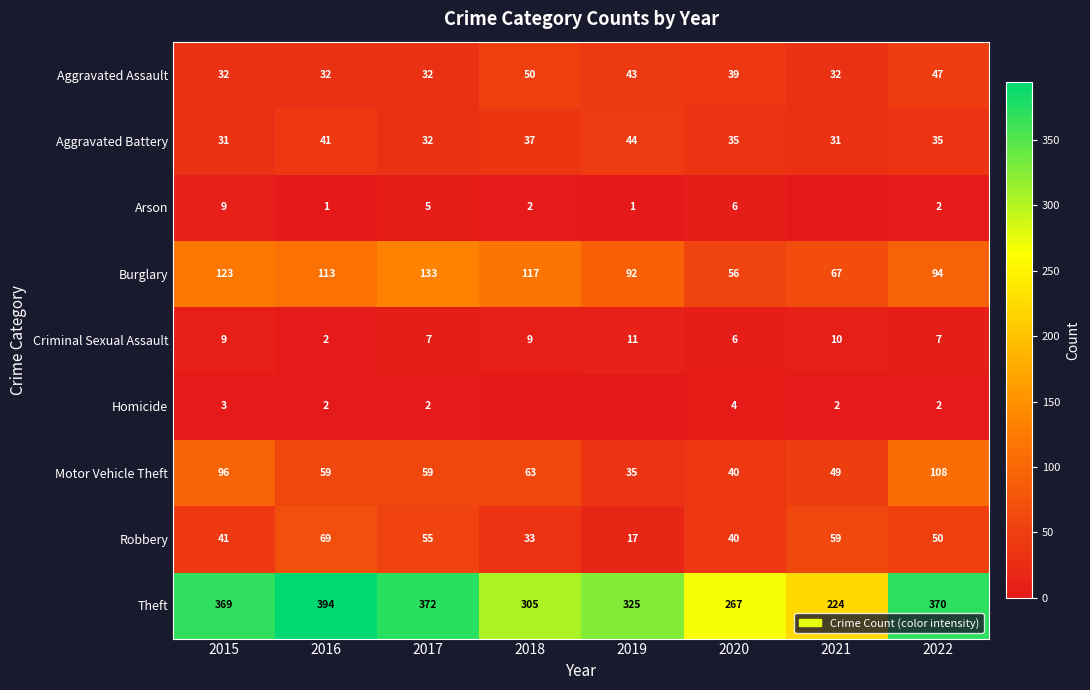

Where is Robbery nearest to the value 43?

2015